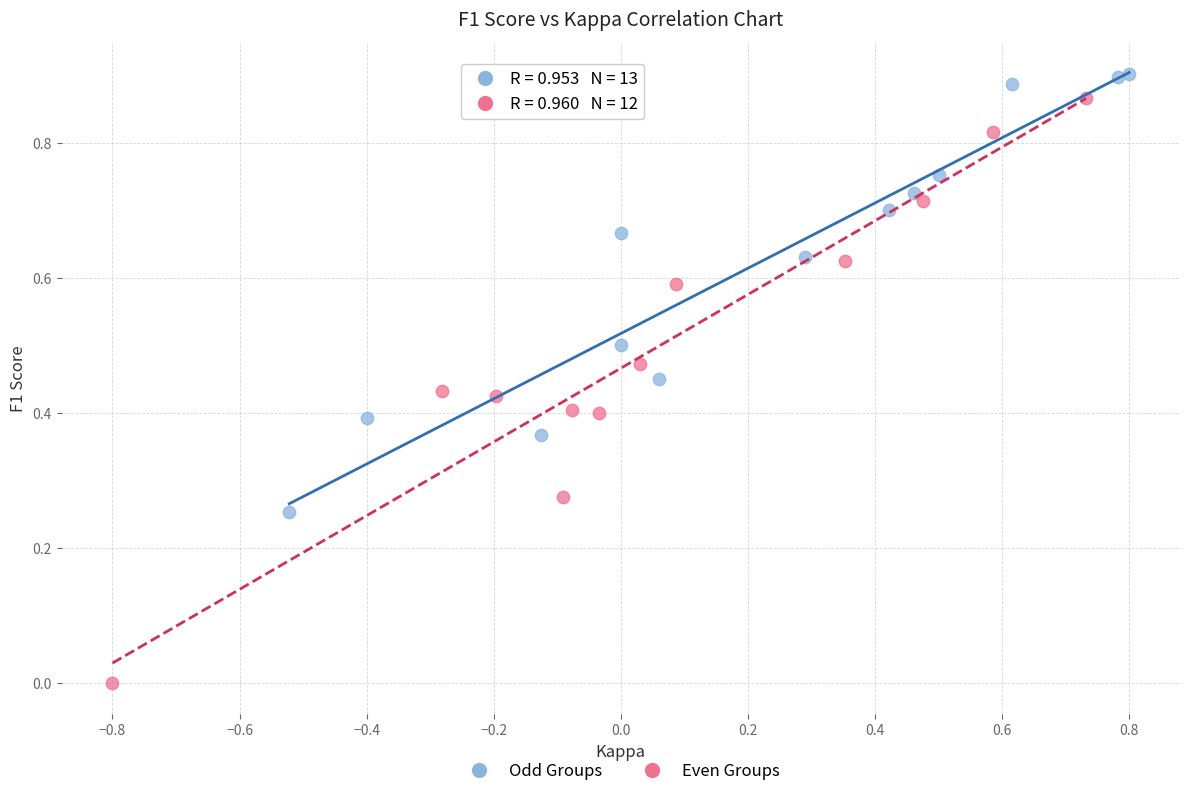

Which series reaches the minimum Y coordinate?

Even Groups